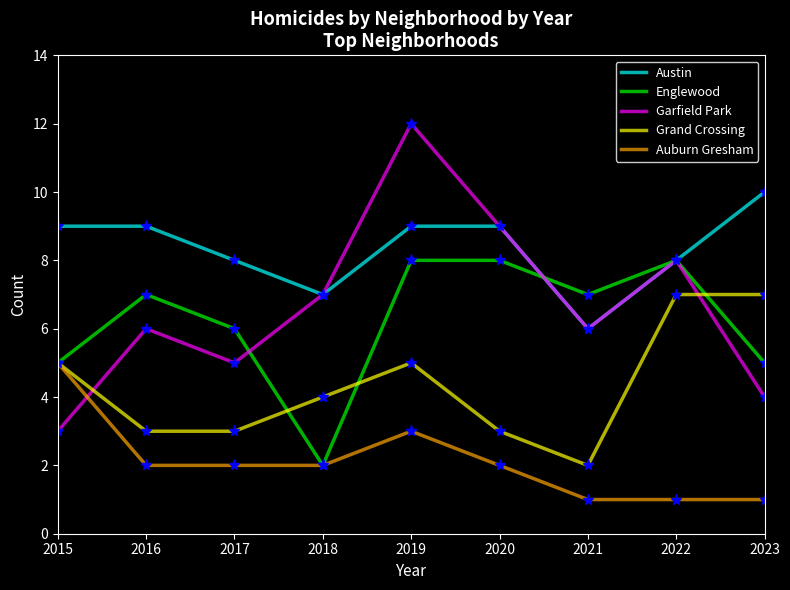

List the series in order of their peak value, highest first.

Garfield Park, Austin, Englewood, Grand Crossing, Auburn Gresham